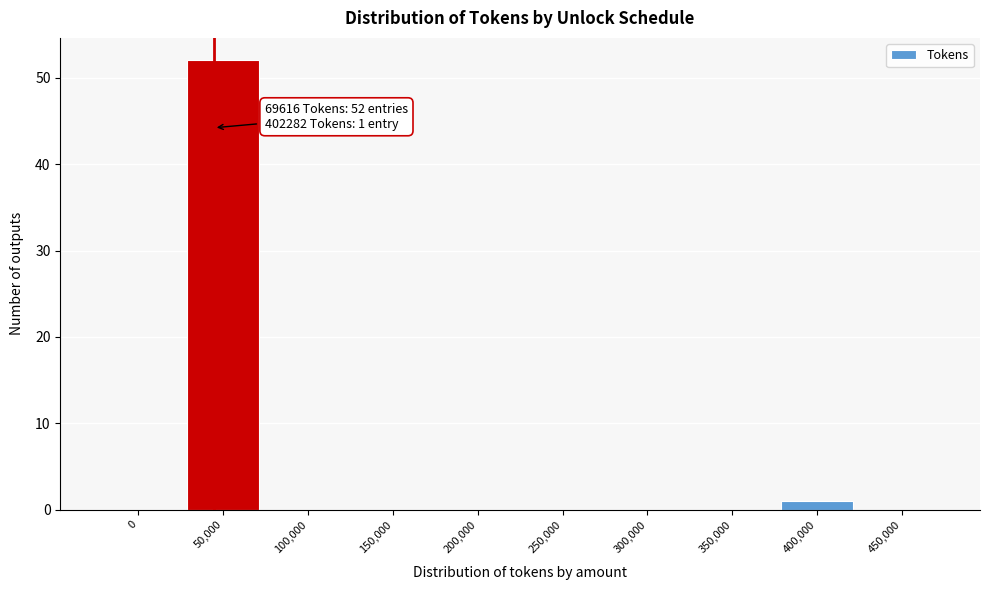

Reading right to left, what are all the values shown in this chart?

450,000=0	400,000=1	350,000=0	300,000=0	250,000=0	200,000=0	150,000=0	100,000=0	50,000=52	0=0